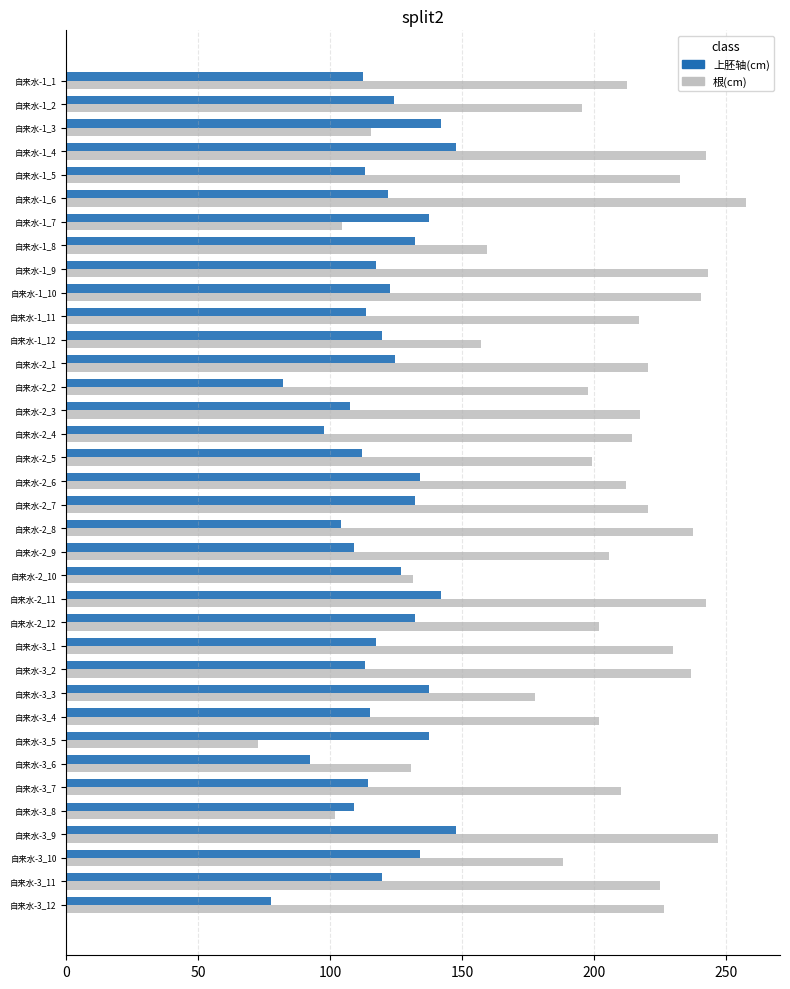

Which category has the lowest value in the 根(cm) series?

自来水-3_5